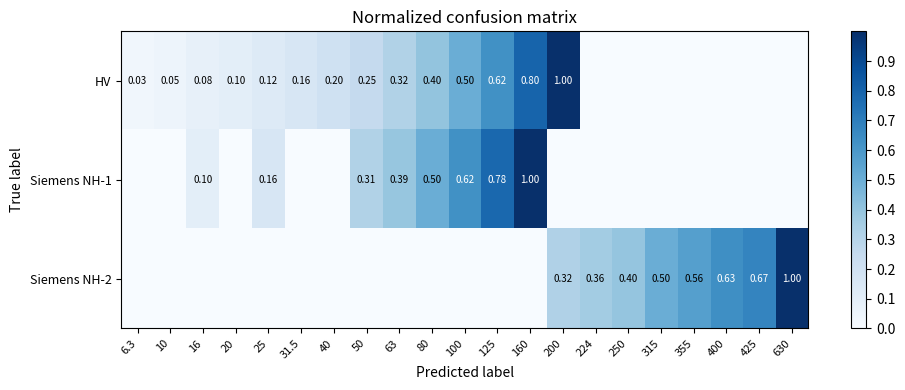

Is the value of Siemens NH-2 at 425 greater than the value of HV at 40?

Yes